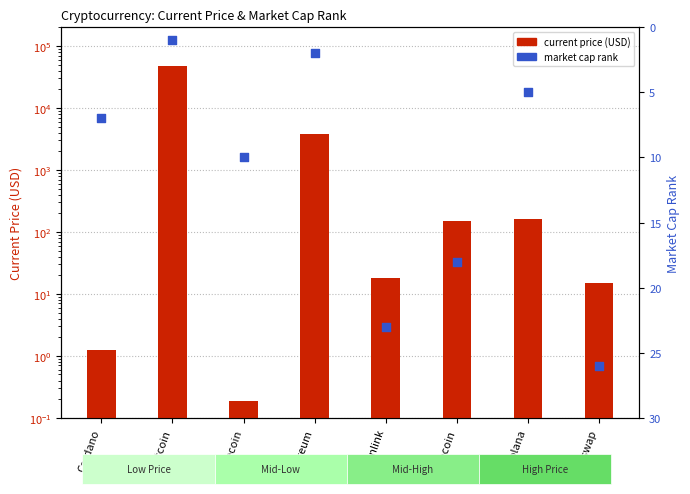

Which series contains the lowest Y value?

current price (USD)